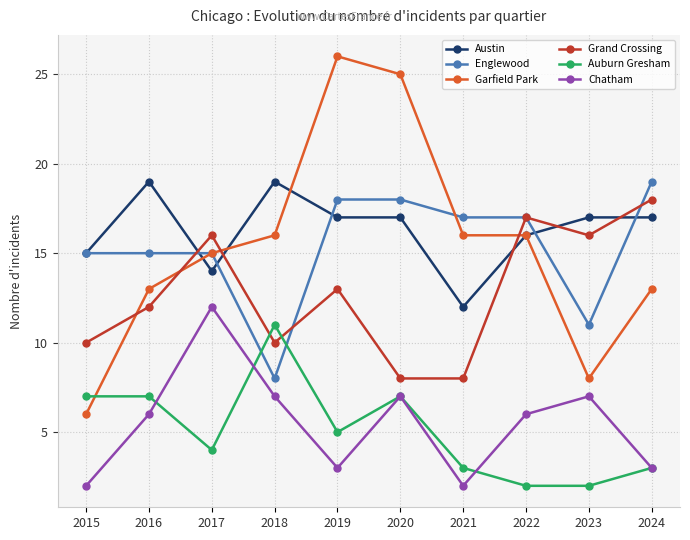

How many interior local peaks does the Chatham series have?

3